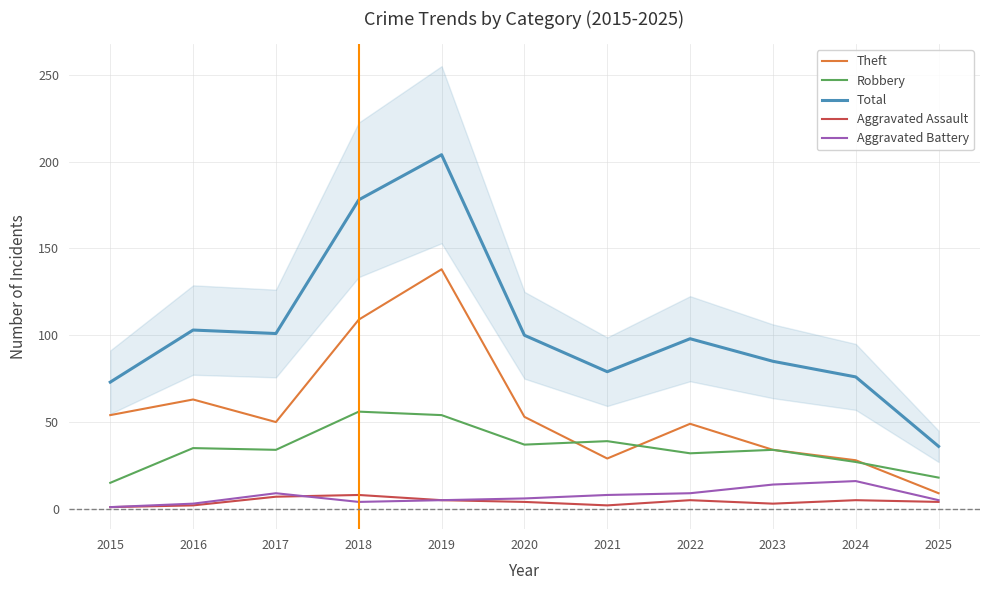

The value of Aggravated Assault at 2024 is 5. True or false?

True